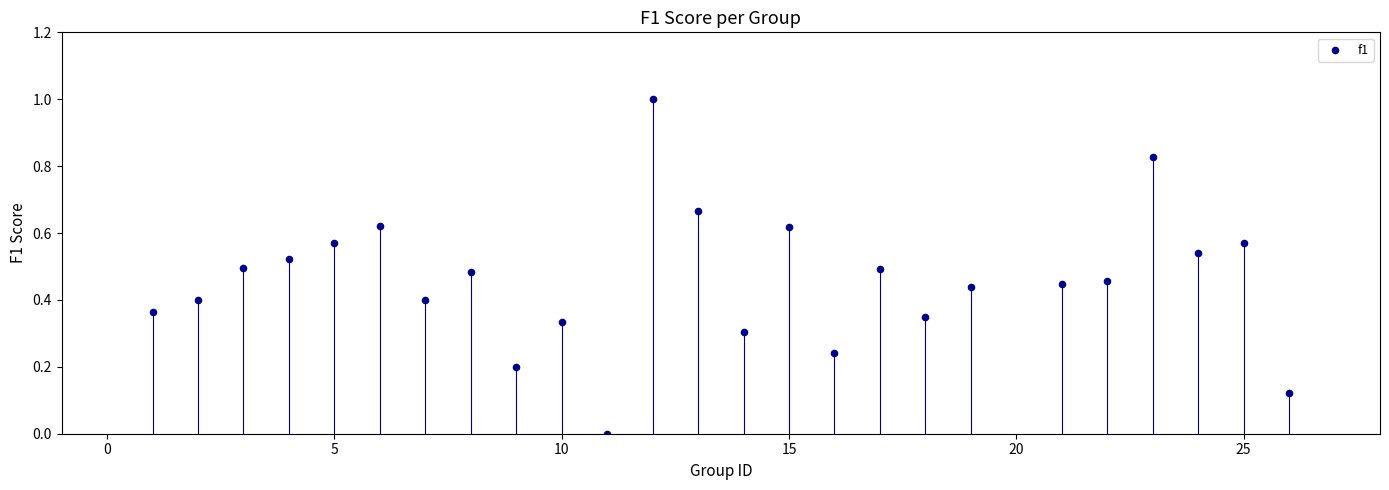

What is the range of X values (max minus min)?

25.0